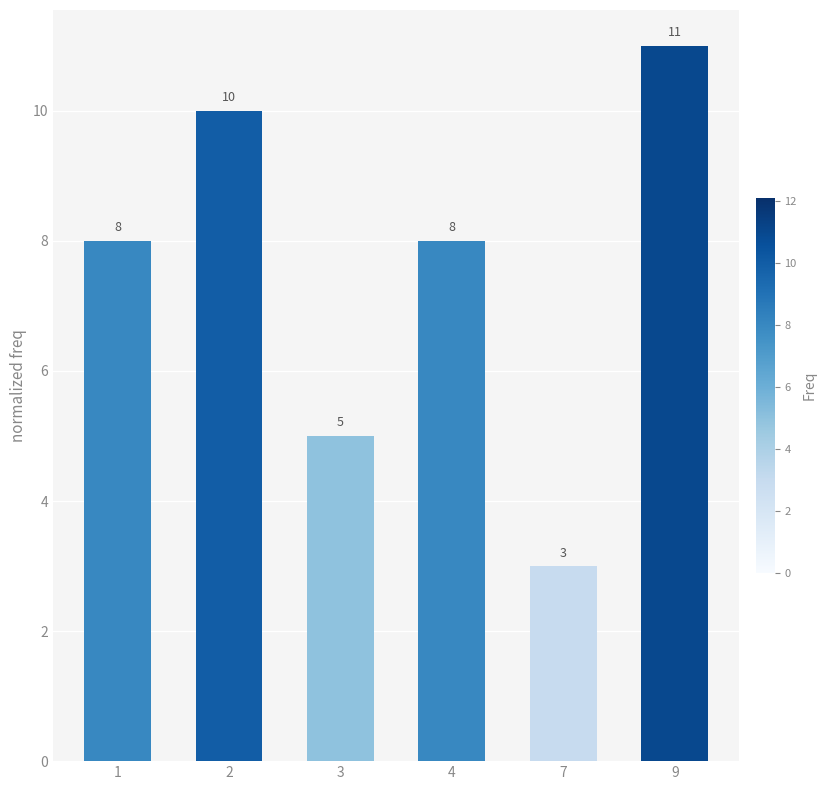

Which has a higher value, 9 or 4?

9